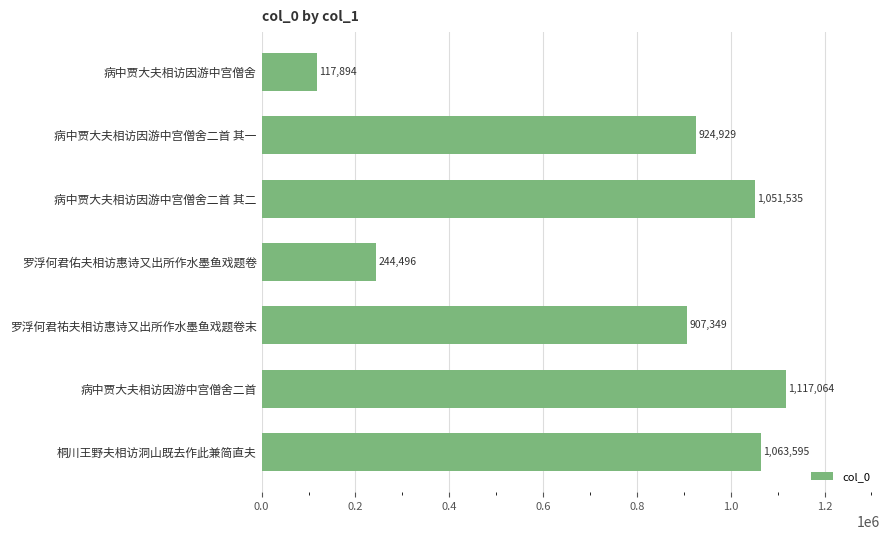

What is the label of the 6th bar from the bottom?

病中贾大夫相访因游中宫僧舍二首 其一